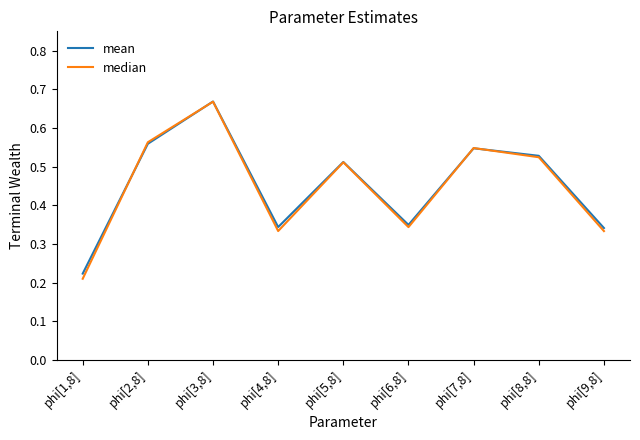

What position from the left is phi[2,8]?

2